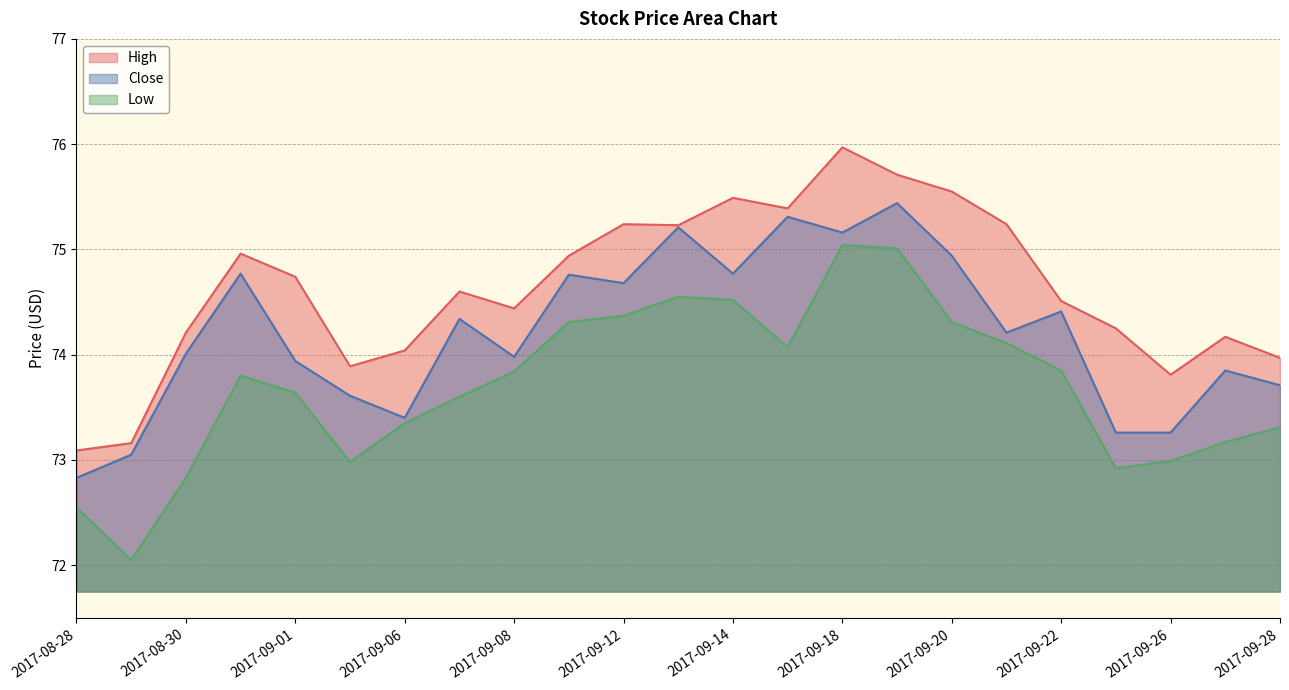

List the series in order of their overall mean, highest first.

High, Close, Low